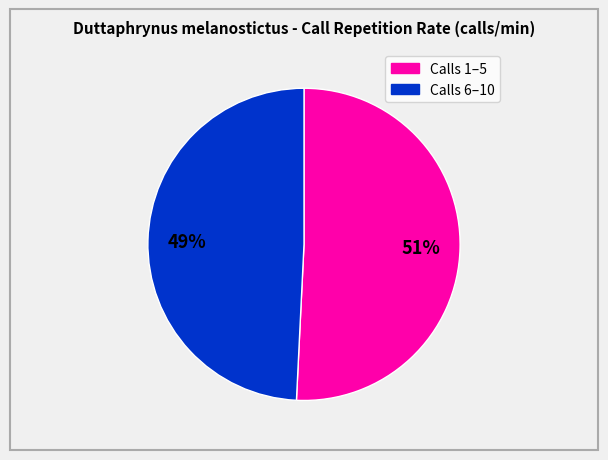

To the nearest percent, what is the average slice percentage?

50%